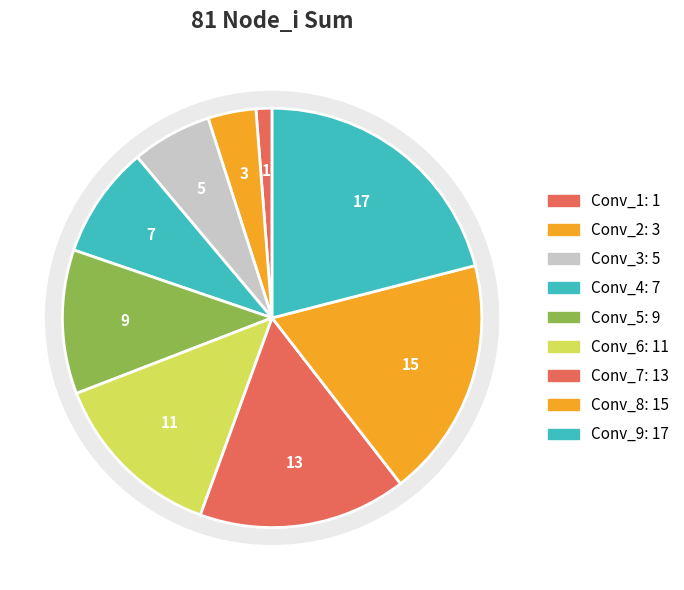

Which category has the biggest portion of the pie?

Conv_9